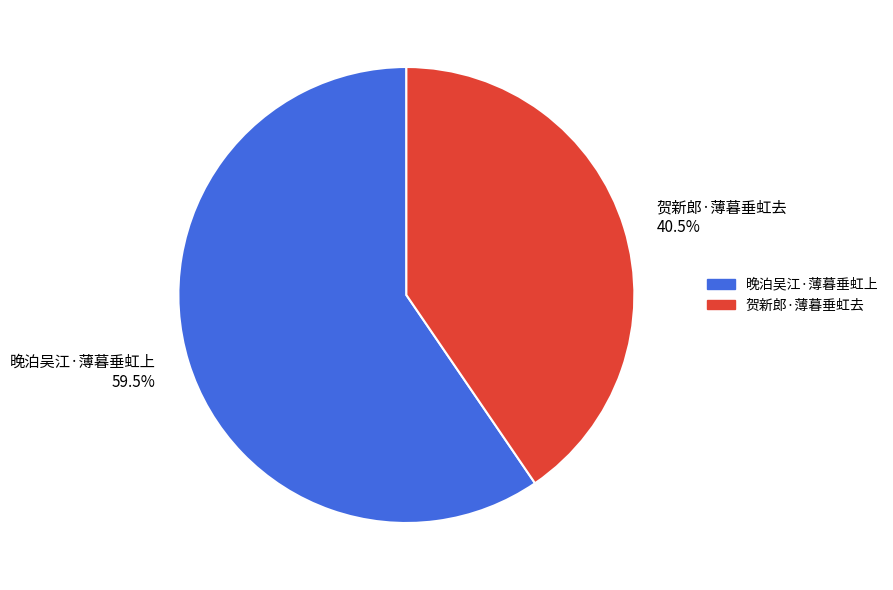

Which has a higher value, 晚泊吴江·薄暮垂虹上 or 贺新郎·薄暮垂虹去?

晚泊吴江·薄暮垂虹上